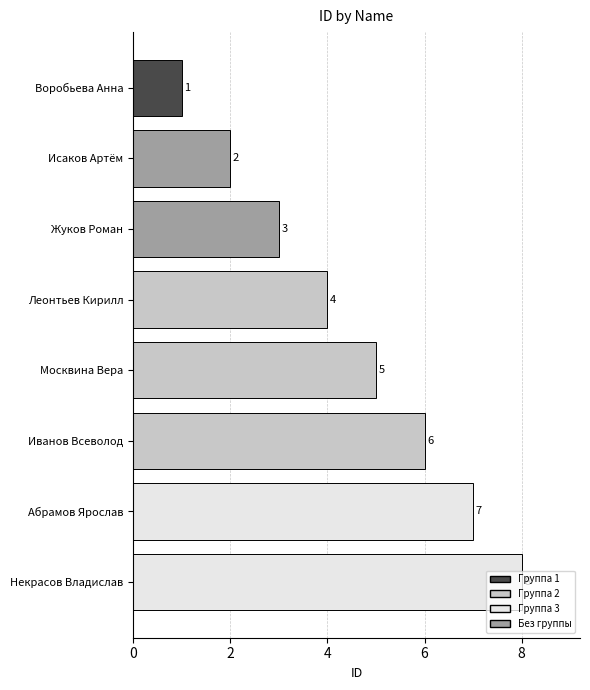

What is the greatest value displayed?

8